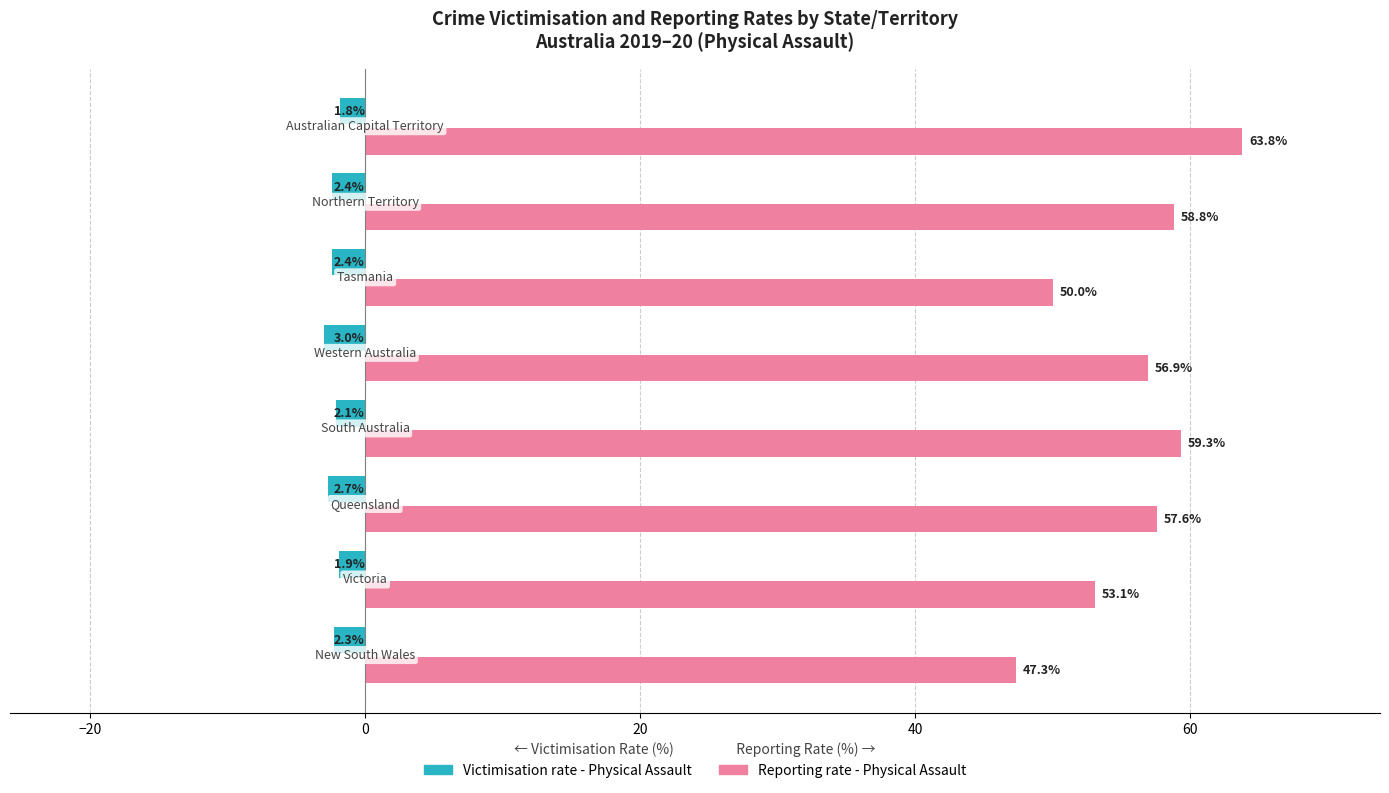

List the series in order of their overall mean, highest first.

Reporting rate - Physical Assault, Victimisation rate - Physical Assault